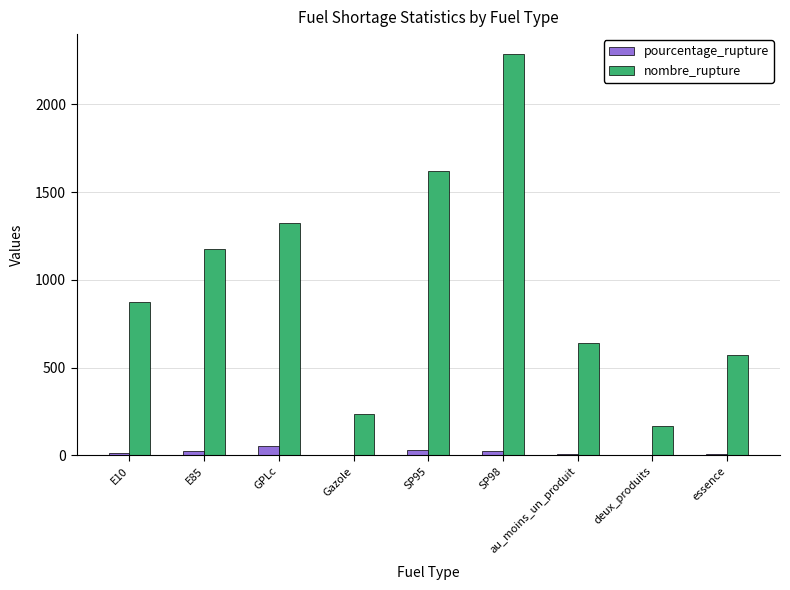

Is the value of nombre_rupture at au_moins_un_produit greater than the value of pourcentage_rupture at SP95?

Yes